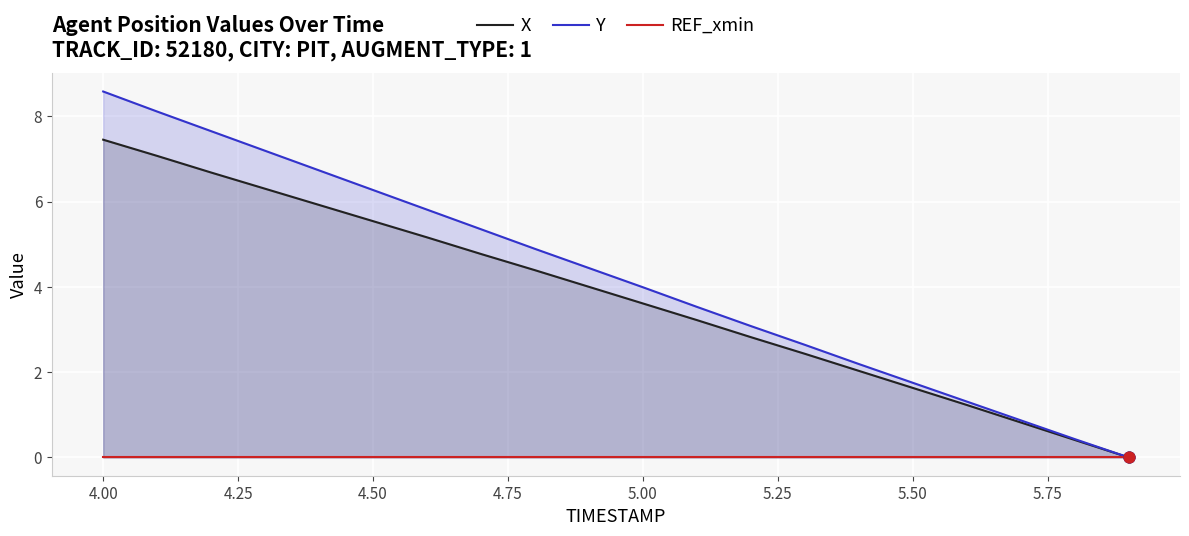

True or false: Y has a value of 0.5 at 5.50.

False